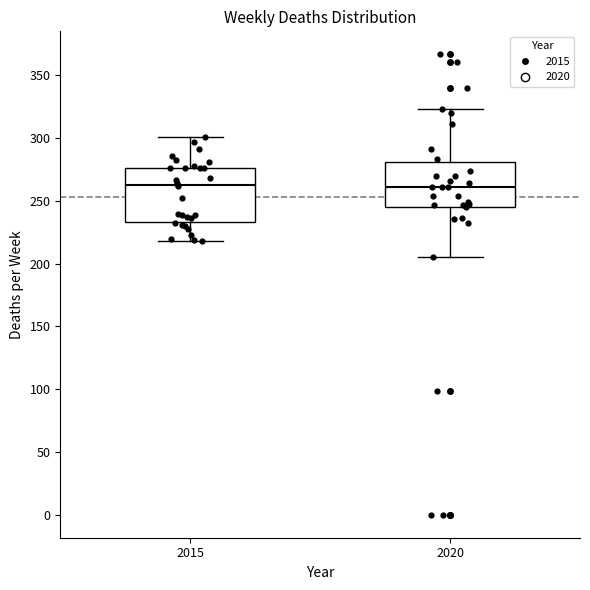

Reading left to right, transcribe this box plot: for each box, give where its median line is, the range the box spans, and where its two whiskers end, as read against the y-axis. The values are not printed on the chart, so give them approximately, as read against the axis.

2015: median 265, box 235 to 275, whiskers 220 to 300
2020: median 260, box 245 to 280, whiskers 205 to 325